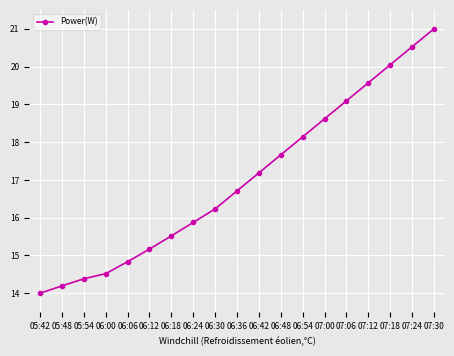

Which category has the lowest value across all series?

05:42